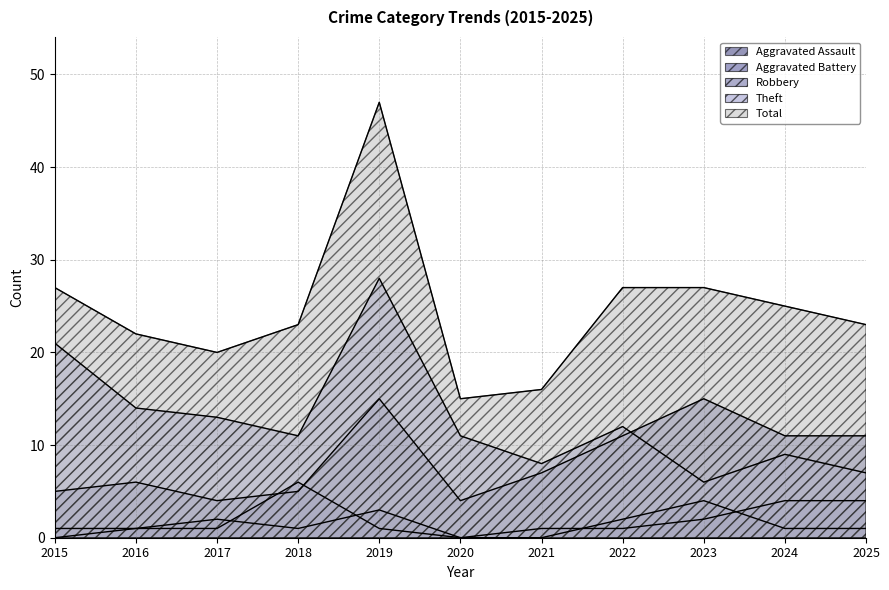

True or false: Total has a value of 23 at 2018.

True